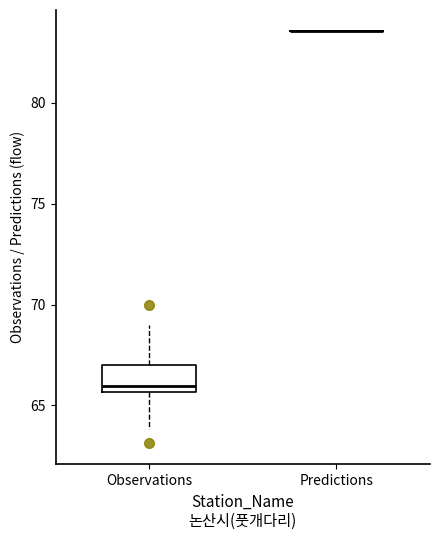

Reading left to right, read every box against the y-axis: the position of its median line, the range the box covers, and the ends of its whiskers. The values are not printed on the chart, so give them approximately, as read against the axis.

Observations: median 66.0, box 65.5 to 67.0, whiskers 64.0 to 69.0
Predictions: box collapsed to a line at 83.5, whiskers 83.5 to 83.5